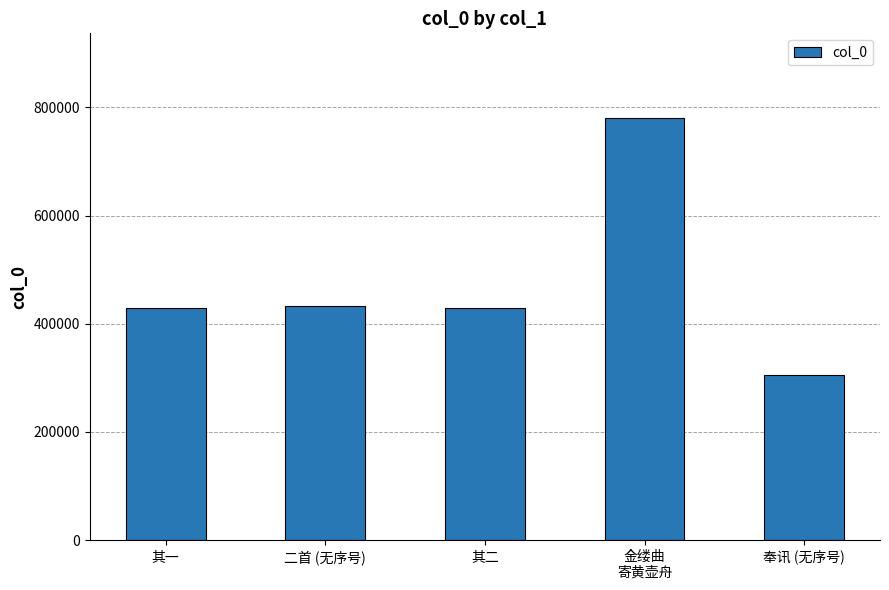

What value does the data have at 二首 (无序号), to the nearest 50?

433450